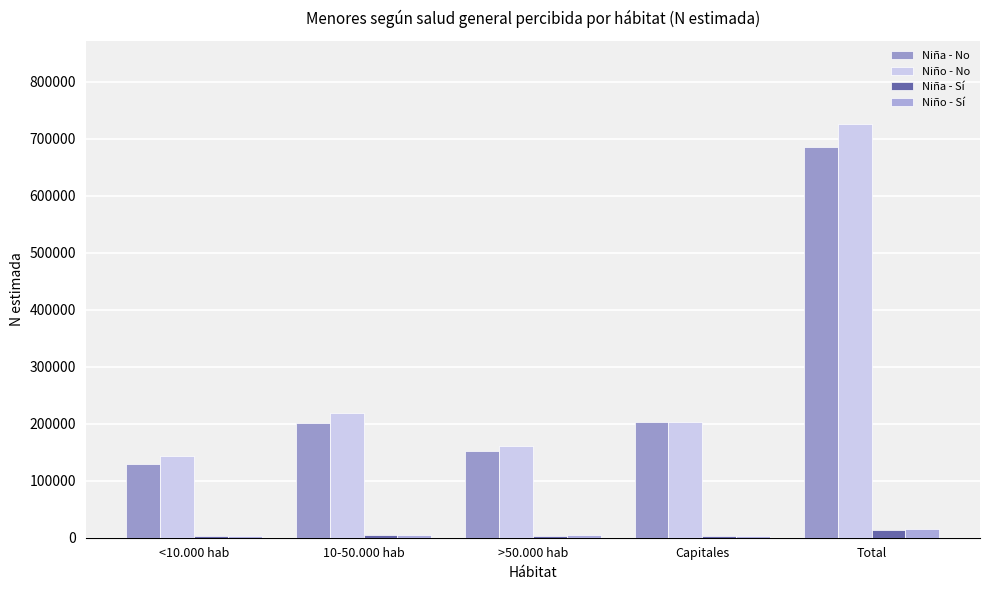

How many groups of bars are there?

5